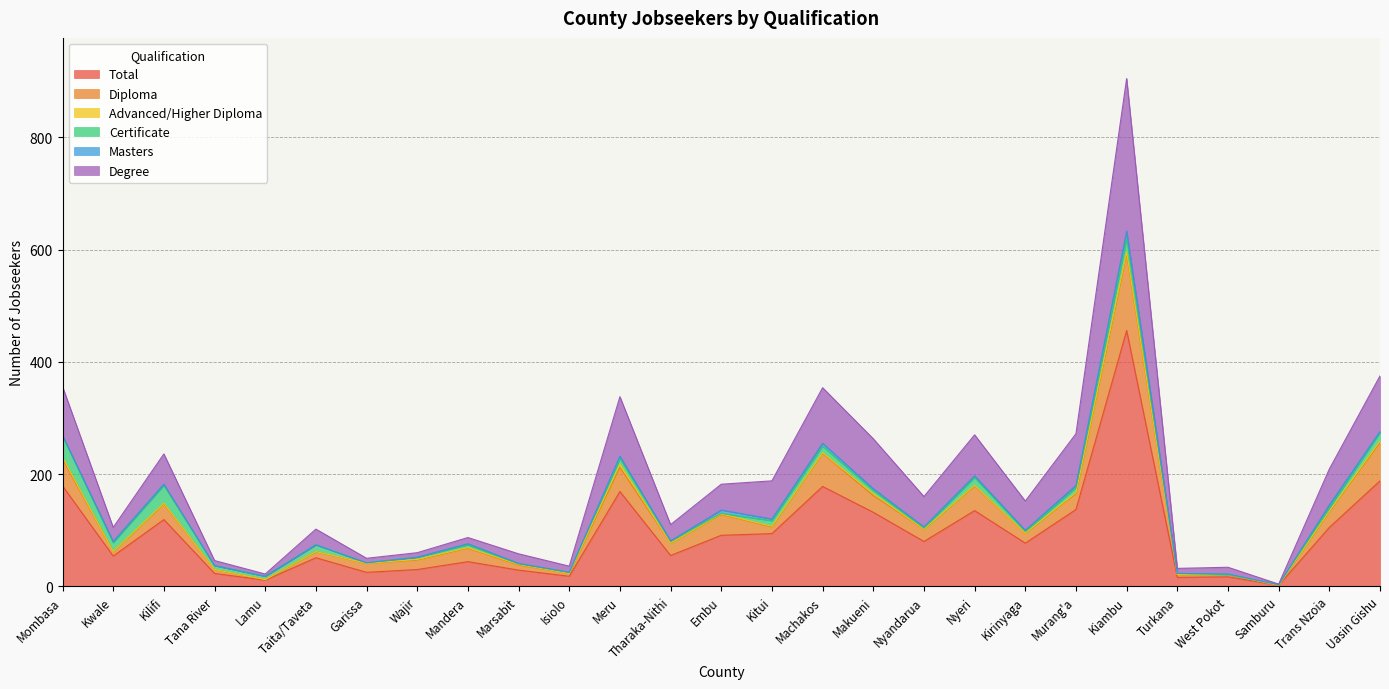

True or false: Total and Diploma cross at least once.

False